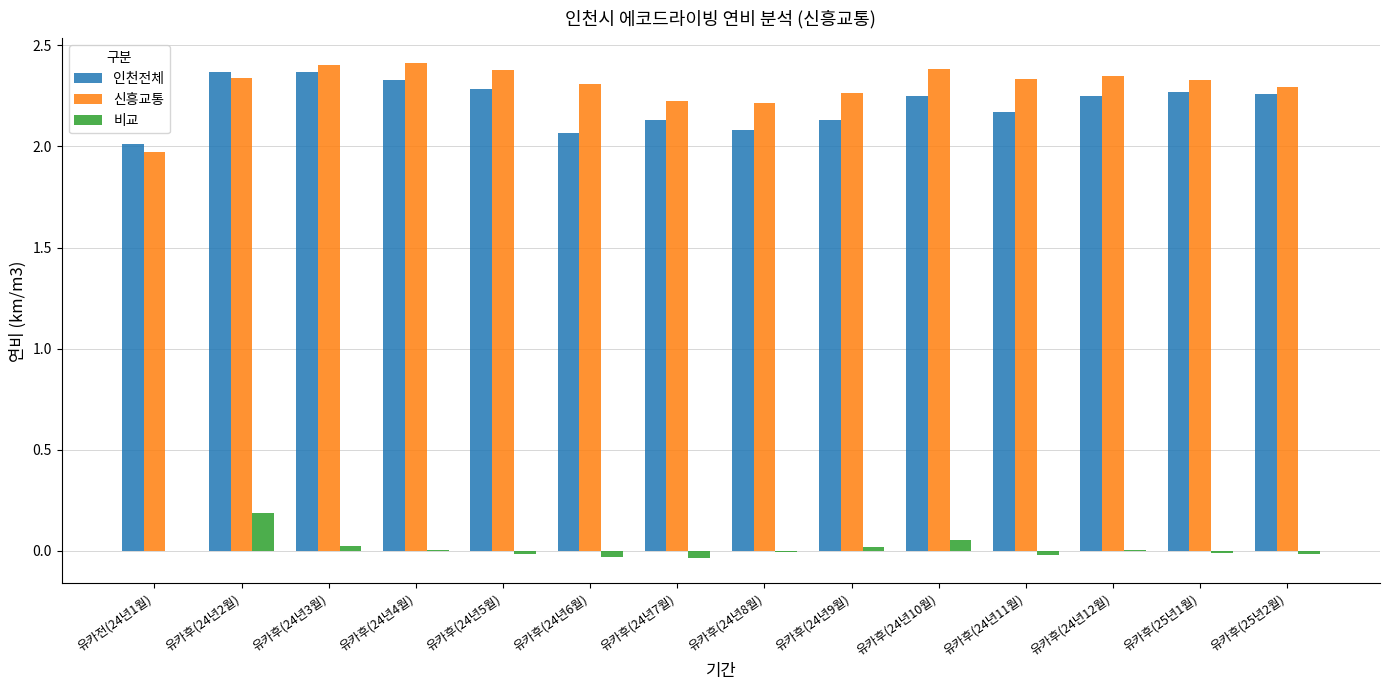

What are all the series names shown in the legend?

인천전체, 신흥교통, 비교